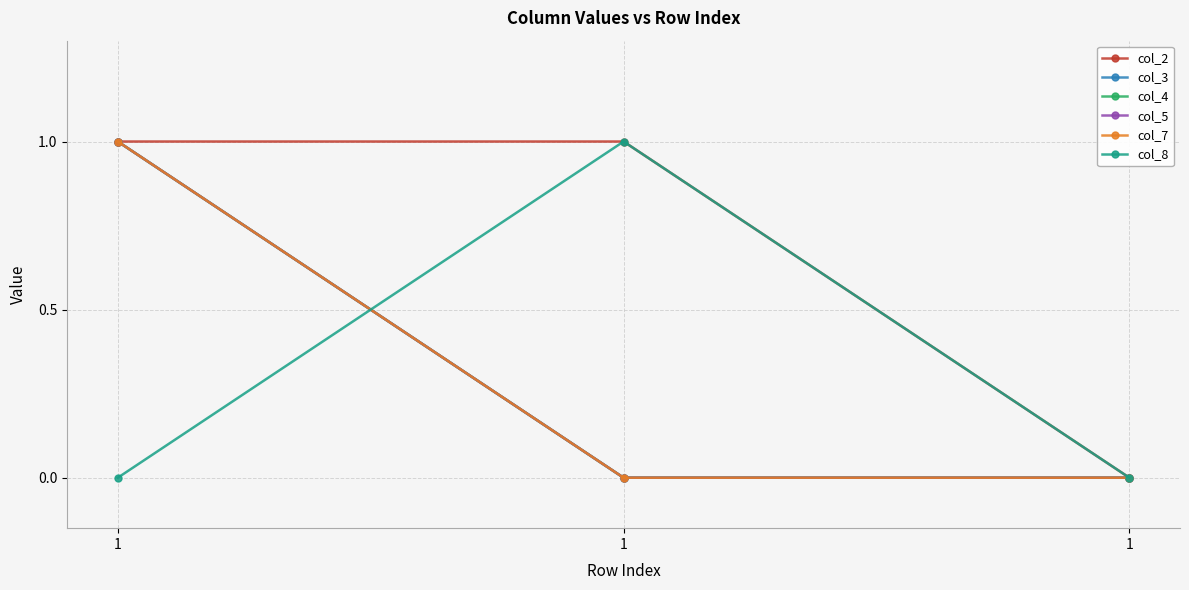

True or false: col_8 has a value of 1 at 1.

True